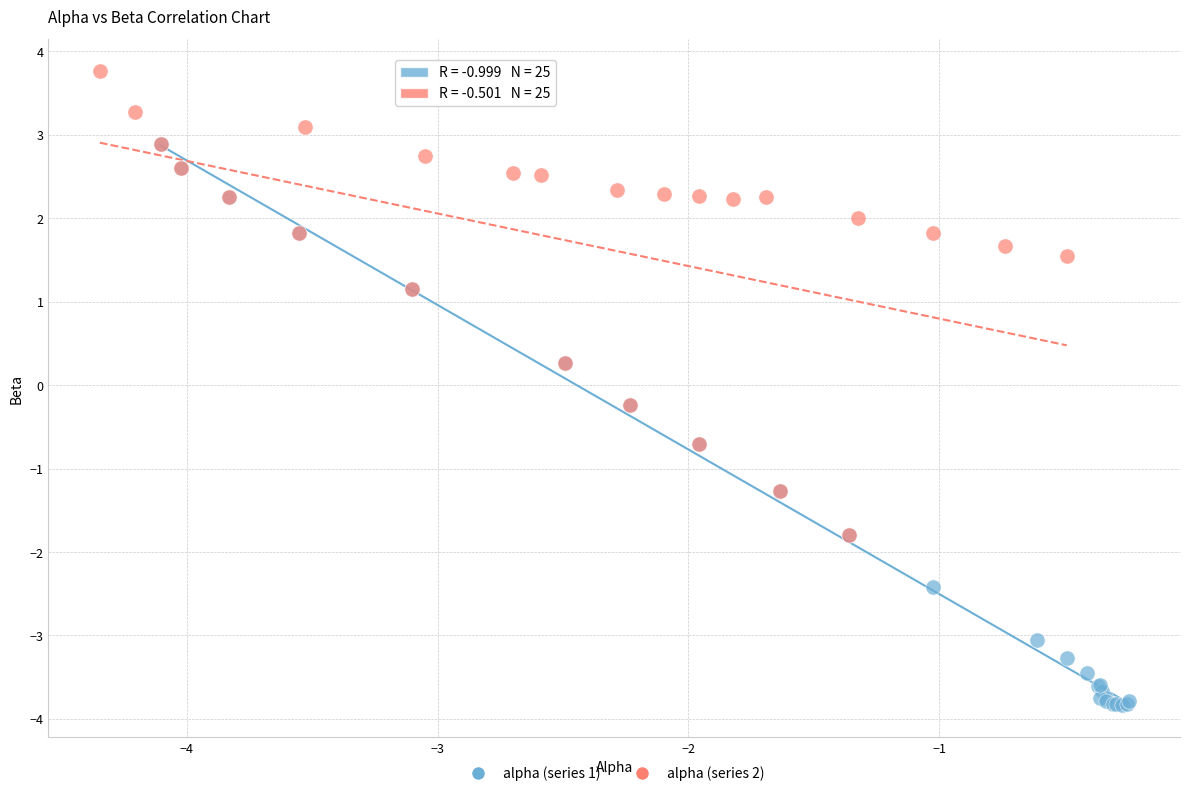

Which series has the widest spread of Y values?

alpha (series 1)